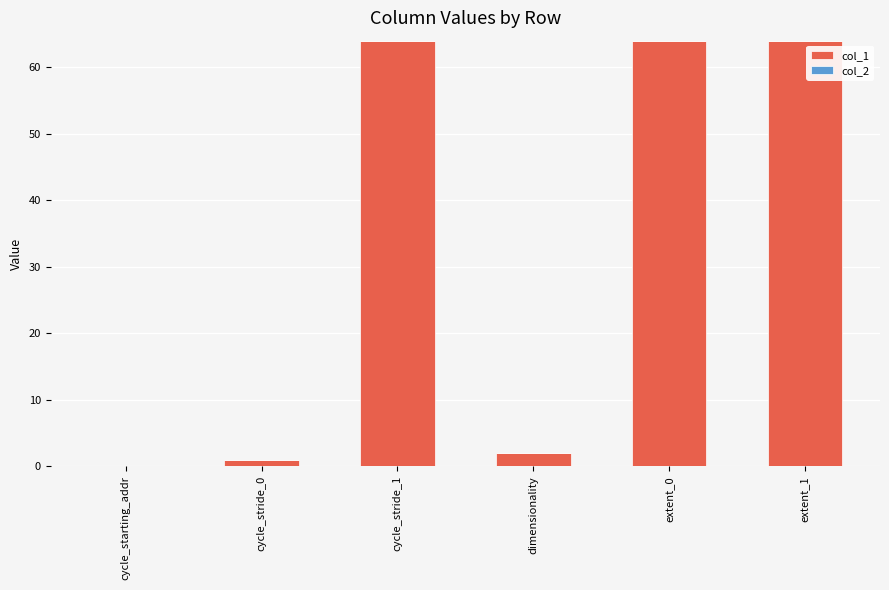

How many data points does each series have?

6